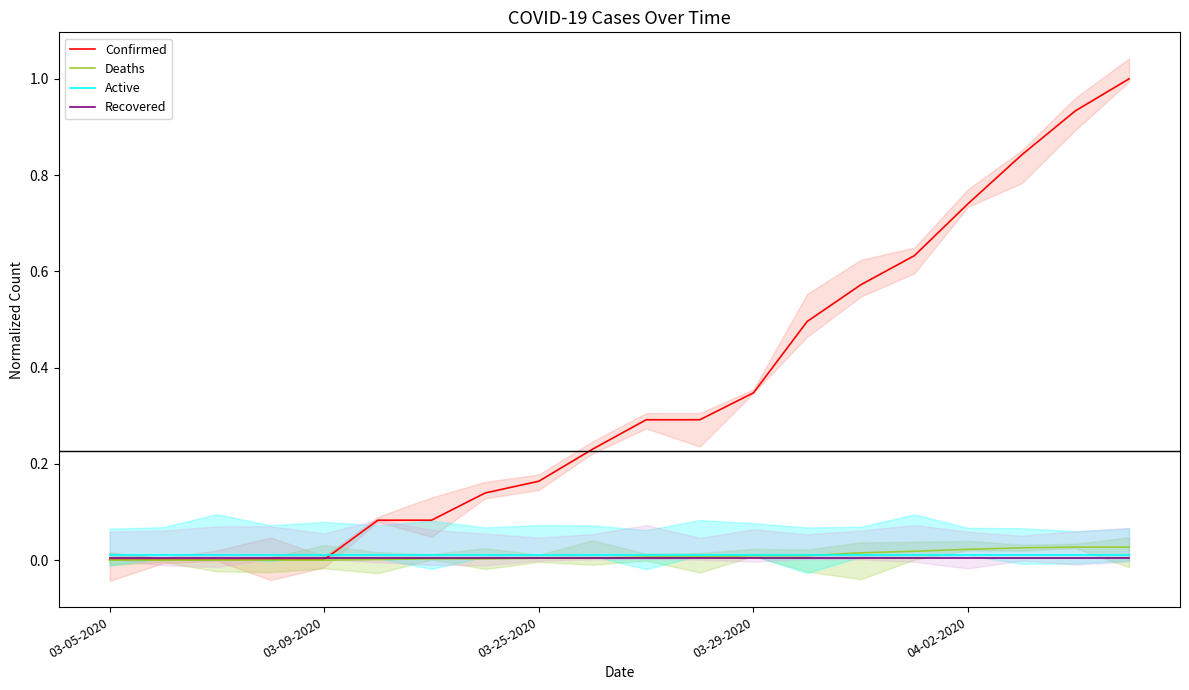

True or false: Confirmed and Deaths intersect in this chart.

False